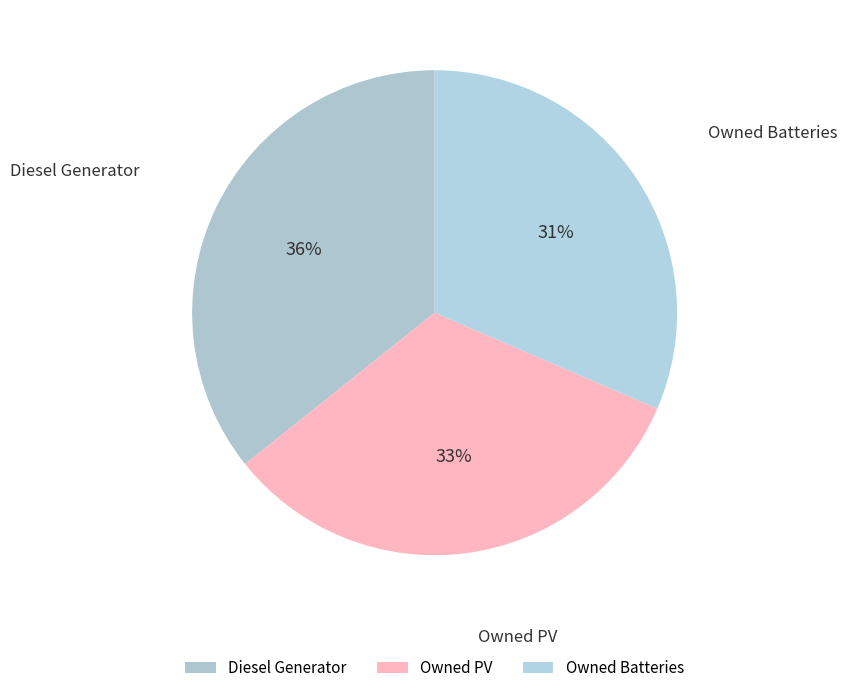

Which slice is the largest?

Diesel Generator